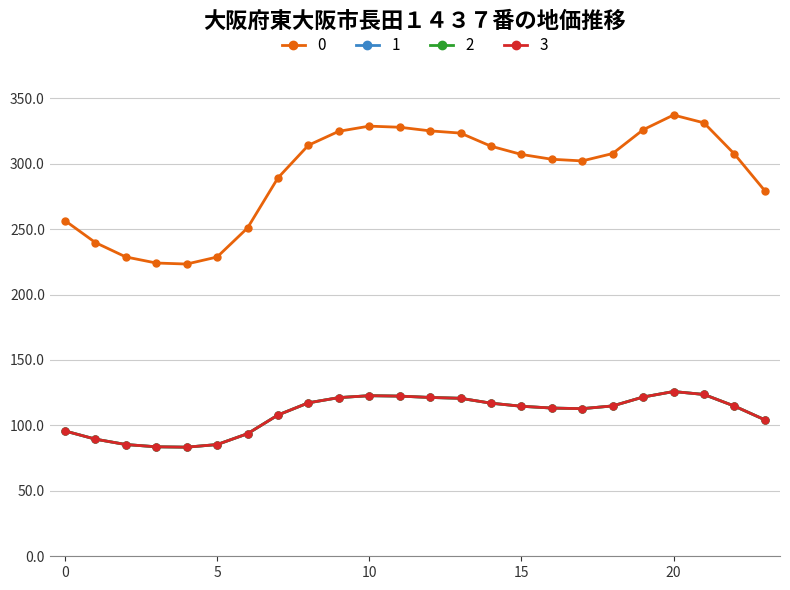

What is the sum of all 0 values?

6999.2